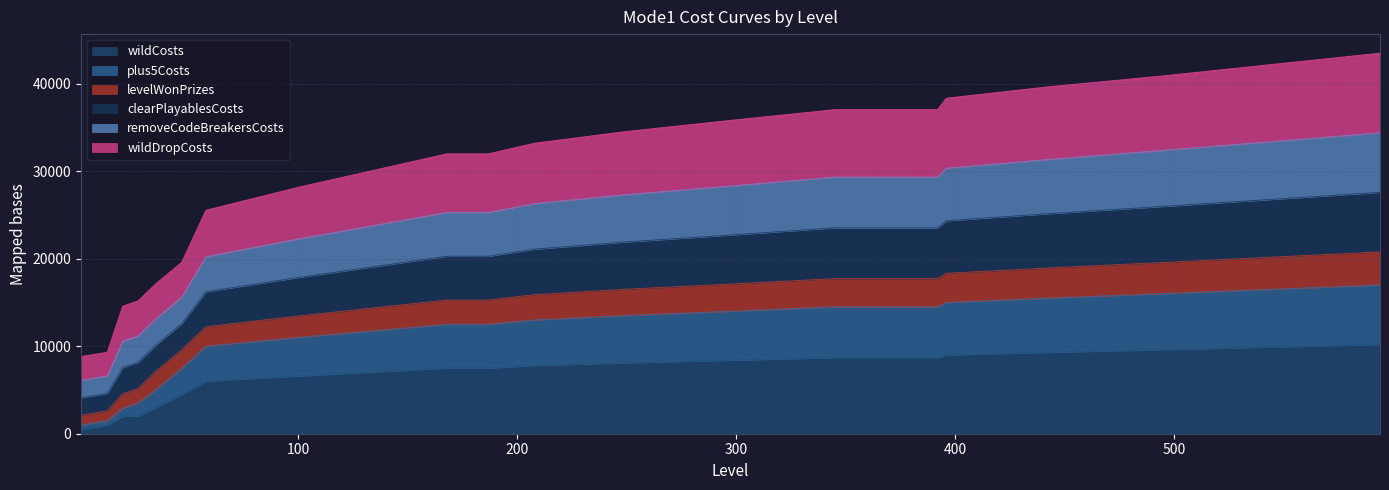

At which label does plus5Costs reach its minimum?

1